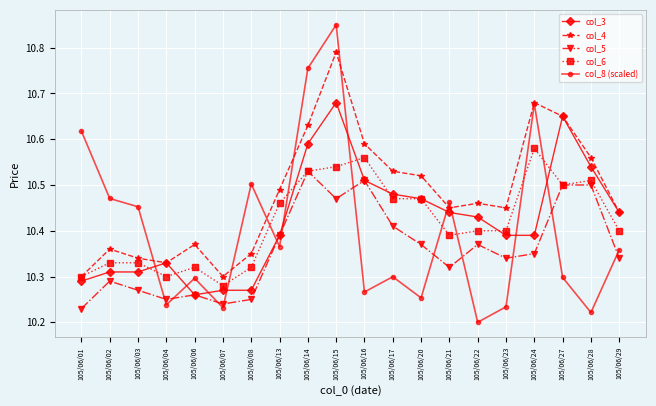

Which category has the highest value across all series?

105/06/15